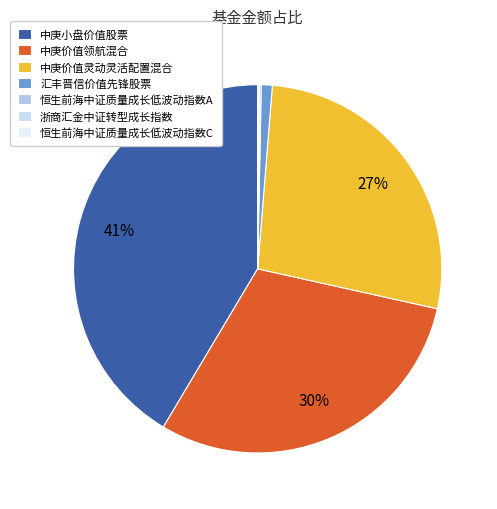

The 汇丰晋信价值先锋股票 slice represents 10% of the pie. True or false?

False